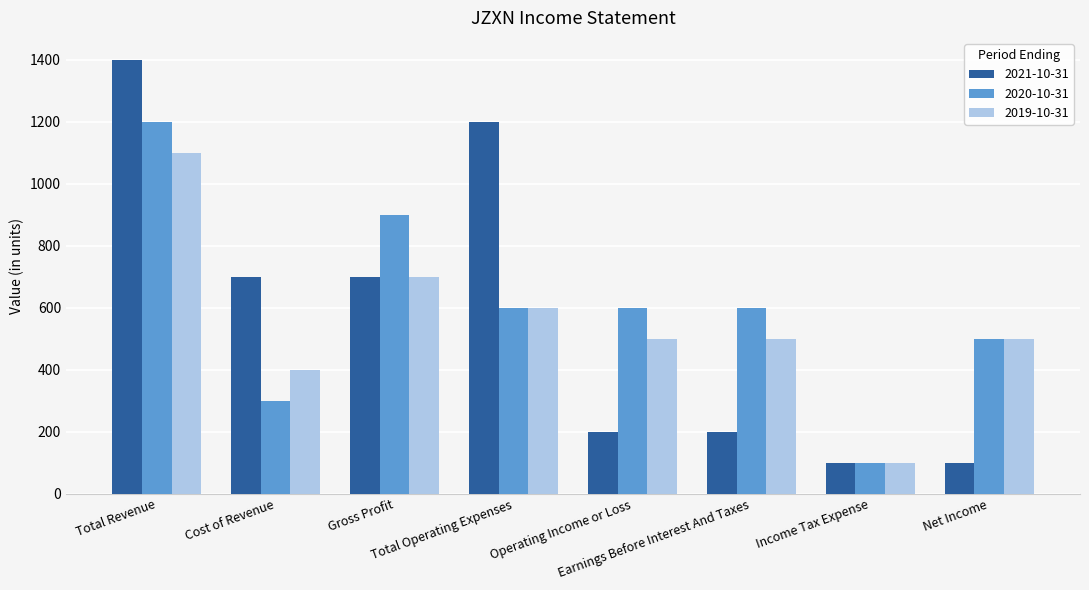

Which series has the largest total across all categories?

2020-10-31